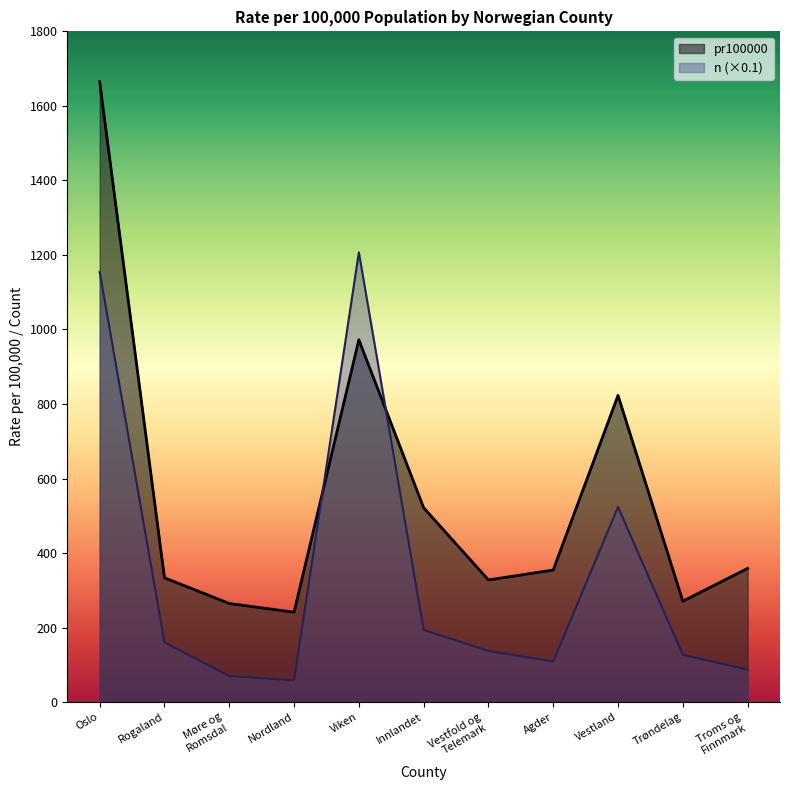

What is the difference between the highest and lowest values at Agder?

245.6